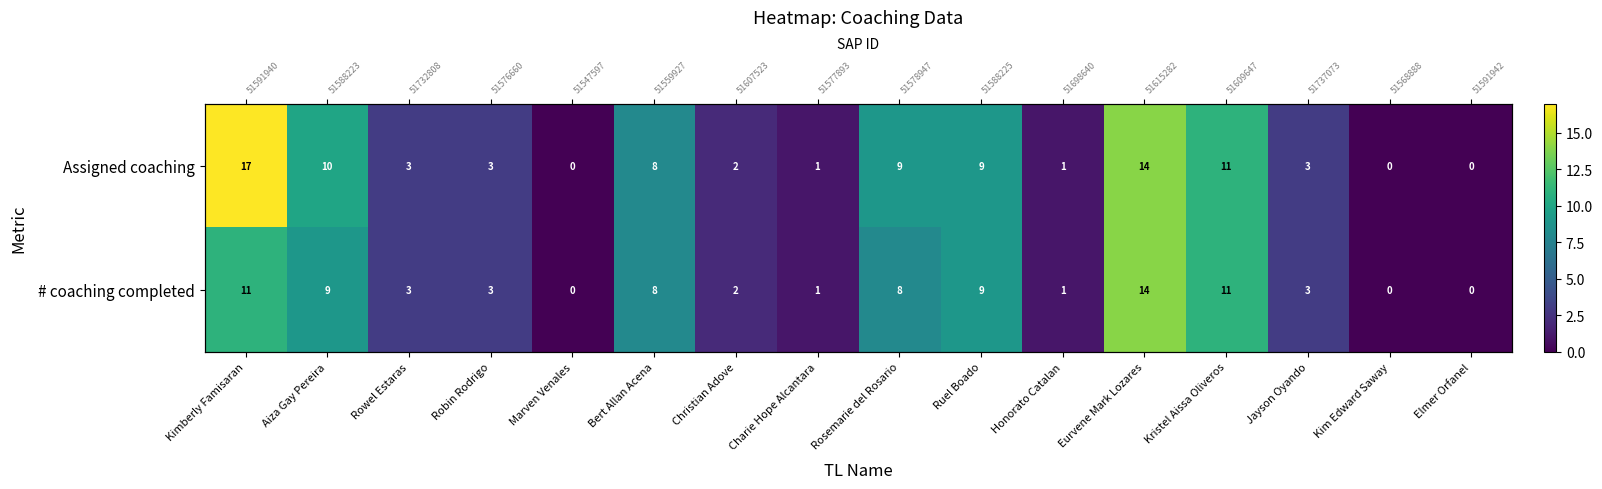

What is the difference between the highest and lowest values at Aiza Gay Pereira?

1